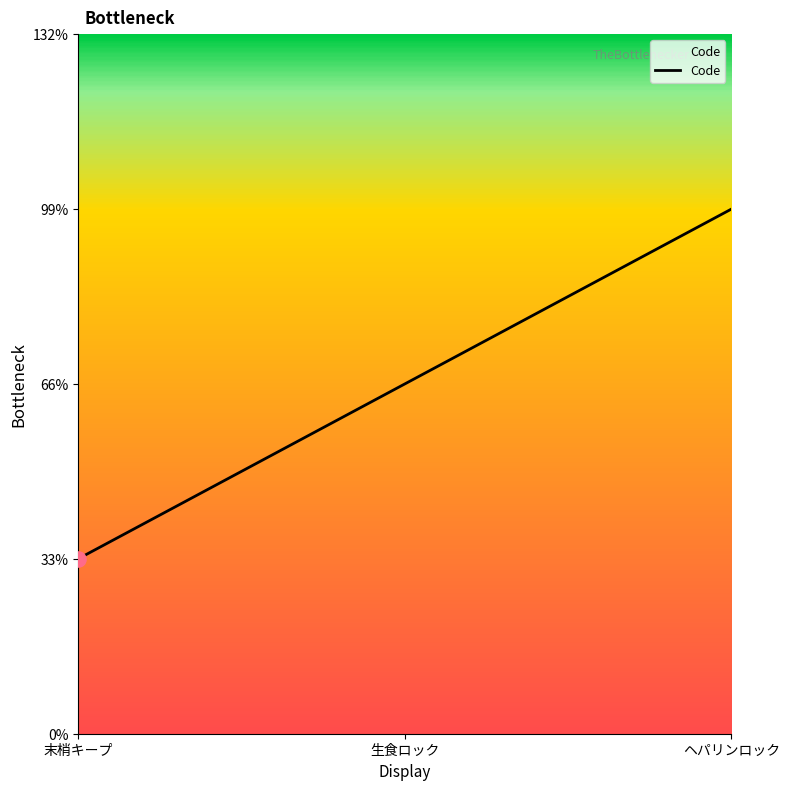

Which has a higher value, 末梢キープ or 生食ロック?

生食ロック